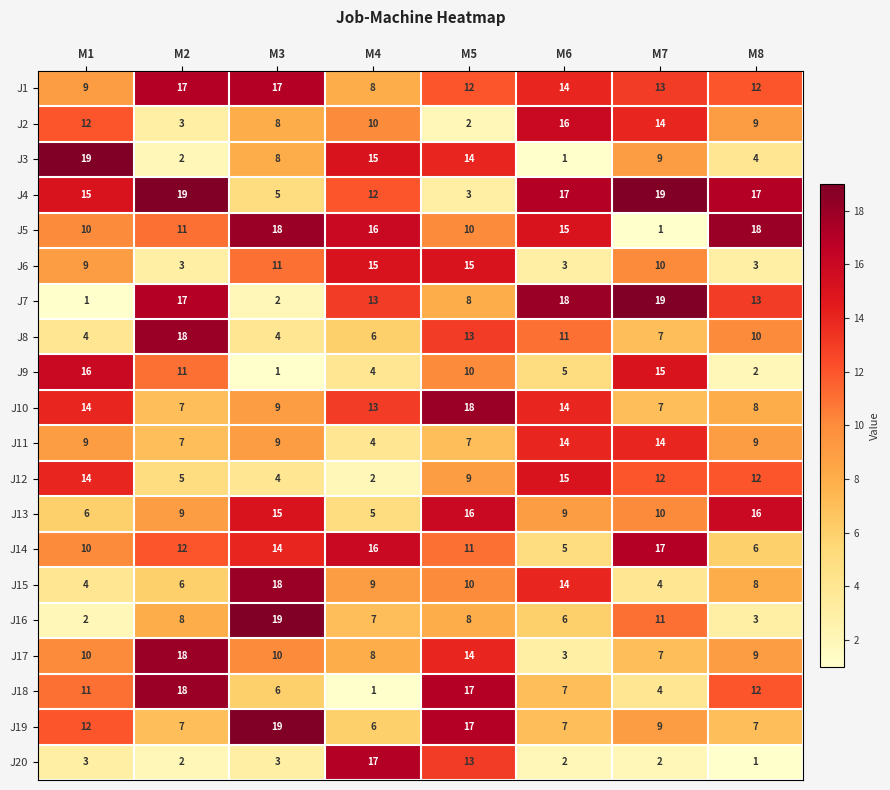

What is the greatest value displayed?

19